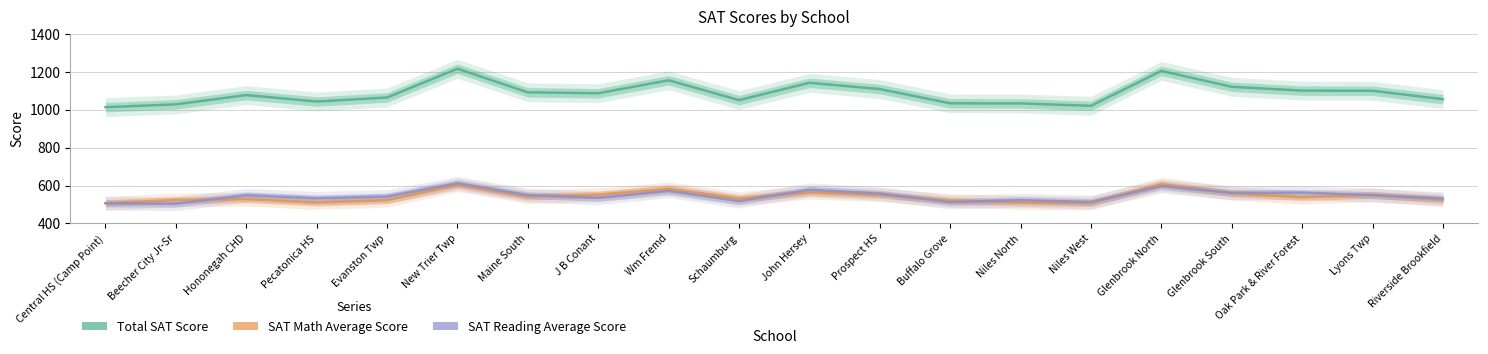

What is the label of the 7th point from the left?

Maine South